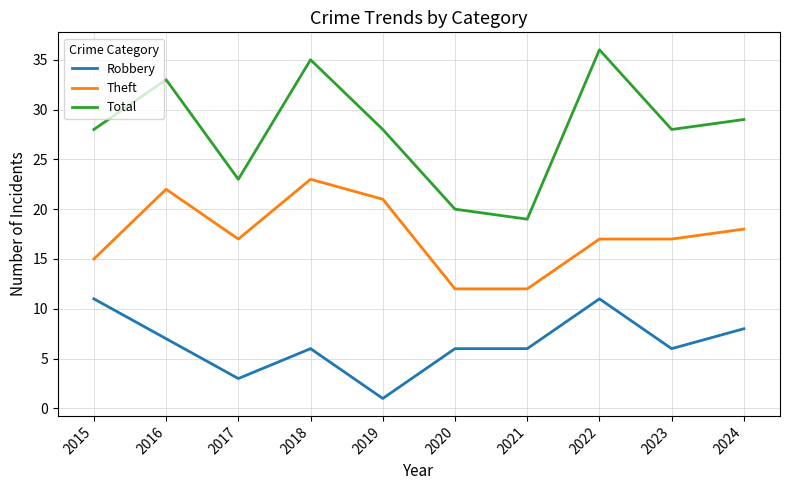

Rank the series by their maximum value, from lowest to highest.

Robbery, Theft, Total